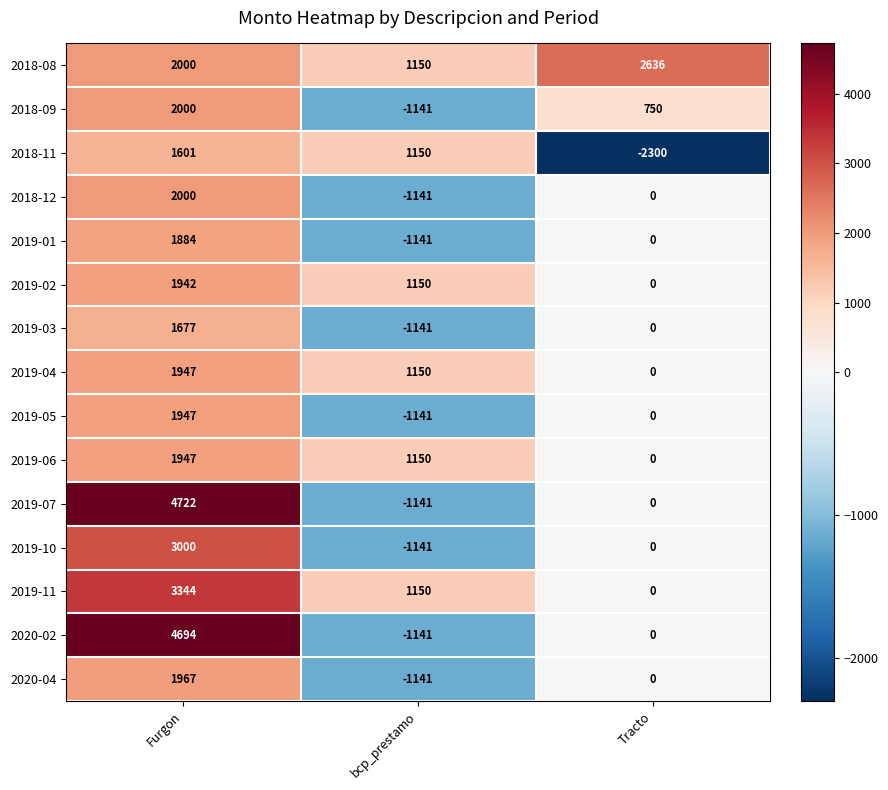

How many values in 2018-09 are above zero?

2